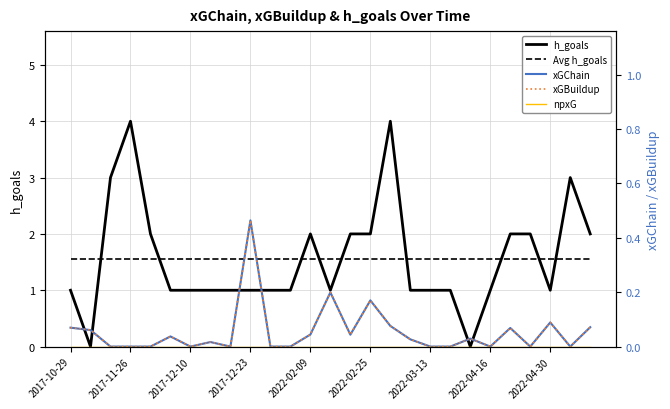

In xGBuildup, how many points are higher than both neighbors (excluding endpoints)?

8